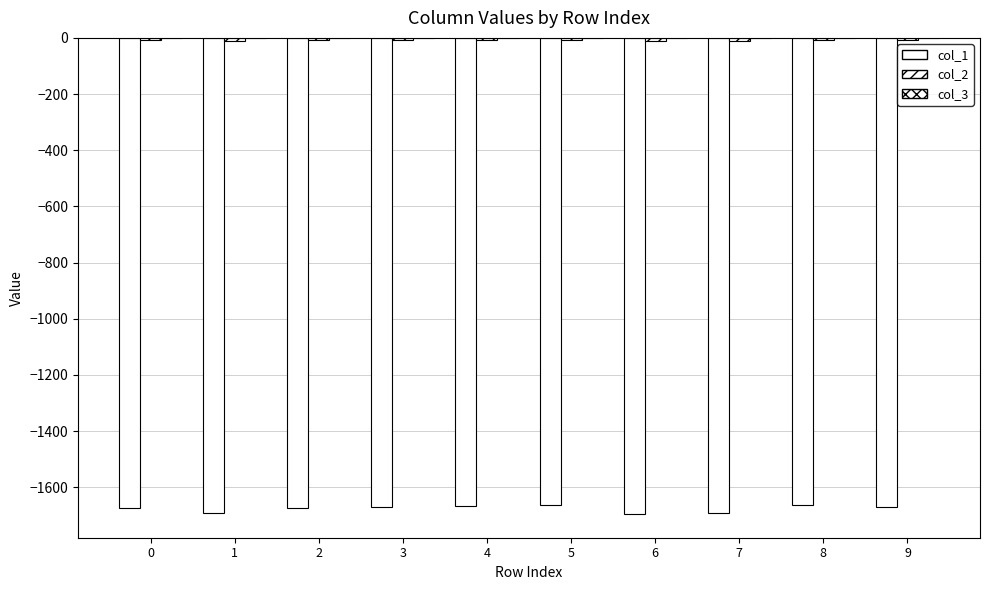

What is the minimum value shown in the chart?

-1695.2